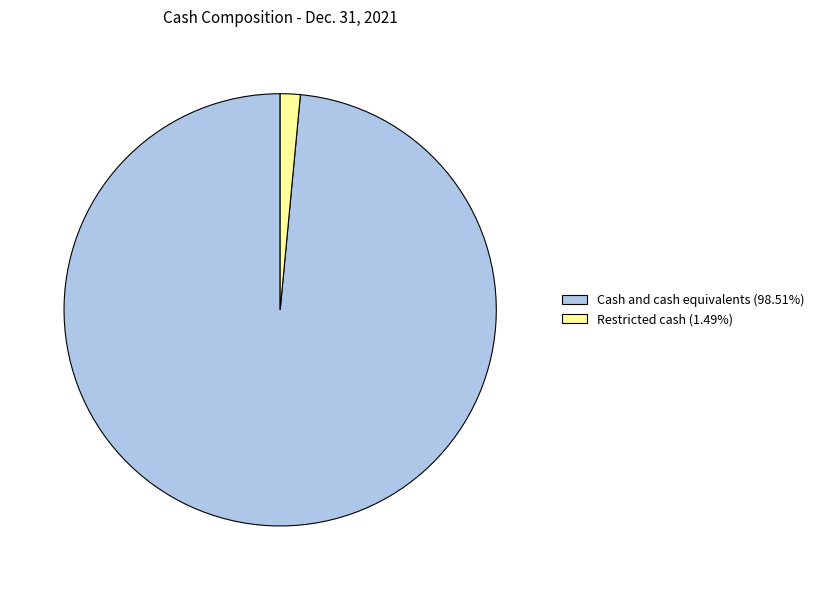

Rank the categories by value from lowest to highest.

Restricted cash, Cash and cash equivalents